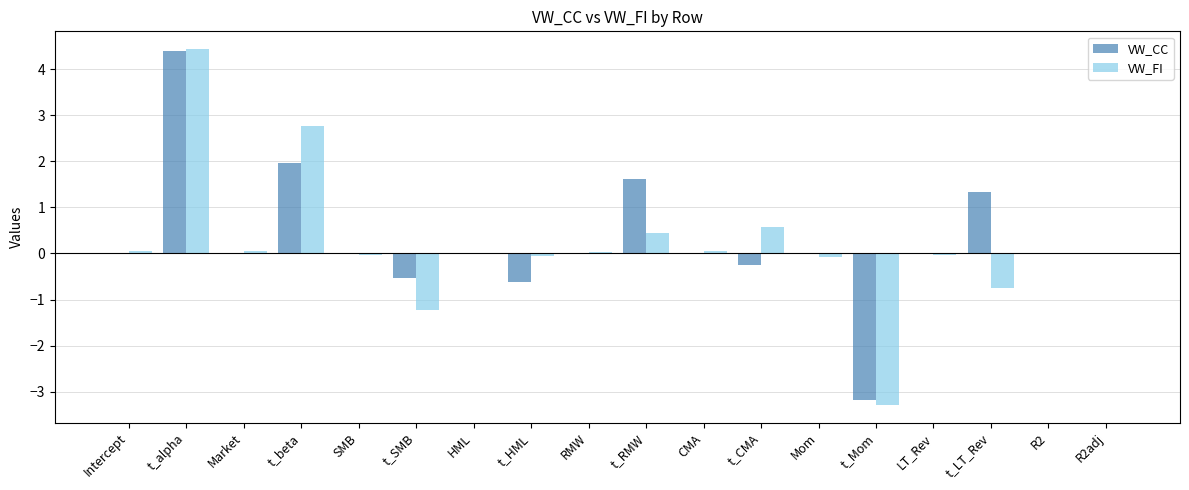

Is the value of VW_FI at t_alpha greater than the value of VW_CC at R2adj?

Yes